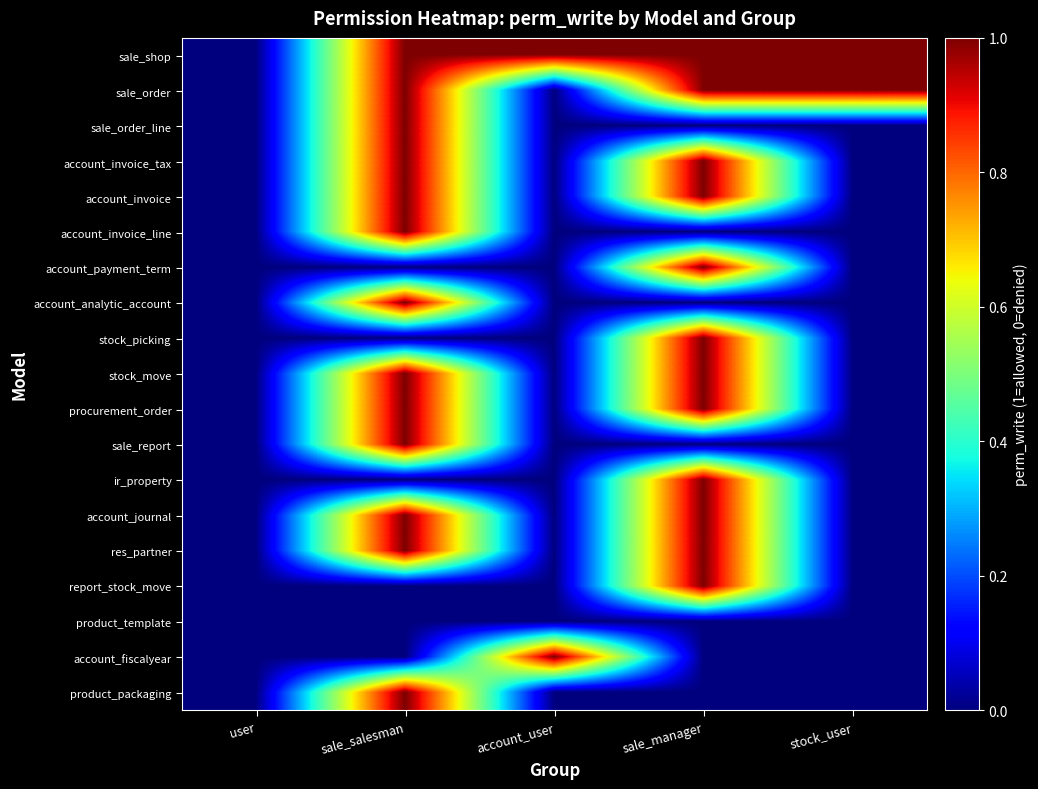

Reading left to right, what are all the values shown in this chart?

sale_shop: user=0	sale_salesman=1	account_user=1	sale_manager=1	stock_user=1
sale_order: user=0	sale_salesman=1	account_user=0	sale_manager=1	stock_user=1
sale_order_line: user=0	sale_salesman=1	account_user=0	sale_manager=0	stock_user=0
account_invoice_tax: user=0	sale_salesman=1	account_user=0	sale_manager=1	stock_user=0
account_invoice: user=0	sale_salesman=1	account_user=0	sale_manager=1	stock_user=0
account_invoice_line: user=0	sale_salesman=1	account_user=0	sale_manager=0	stock_user=0
account_payment_term: user=0	sale_salesman=0	account_user=0	sale_manager=1	stock_user=0
account_analytic_account: user=0	sale_salesman=1	account_user=0	sale_manager=0	stock_user=0
stock_picking: user=0	sale_salesman=0	account_user=0	sale_manager=1	stock_user=0
stock_move: user=0	sale_salesman=1	account_user=0	sale_manager=1	stock_user=0
procurement_order: user=0	sale_salesman=1	account_user=0	sale_manager=1	stock_user=0
sale_report: user=0	sale_salesman=1	account_user=0	sale_manager=0	stock_user=0
ir_property: user=0	sale_salesman=0	account_user=0	sale_manager=1	stock_user=0
account_journal: user=0	sale_salesman=1	account_user=0	sale_manager=1	stock_user=0
res_partner: user=0	sale_salesman=1	account_user=0	sale_manager=1	stock_user=0
report_stock_move: user=0	sale_salesman=0	account_user=0	sale_manager=1	stock_user=0
product_template: user=0	sale_salesman=0	account_user=0	sale_manager=0	stock_user=0
account_fiscalyear: user=0	sale_salesman=0	account_user=1	sale_manager=0	stock_user=0
product_packaging: user=0	sale_salesman=1	account_user=0	sale_manager=0	stock_user=0